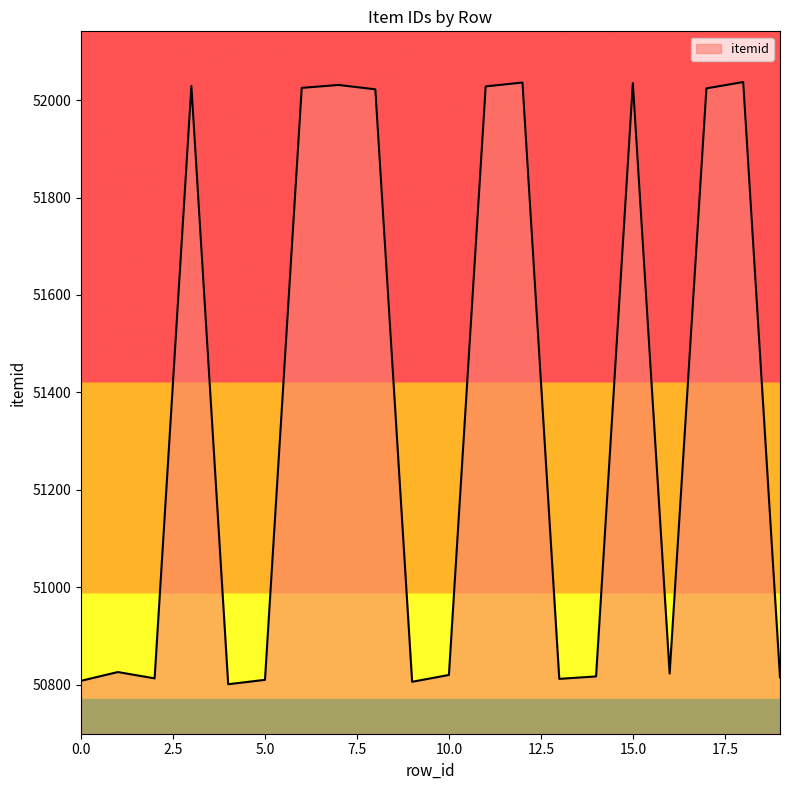

What is the greatest value displayed?

52037